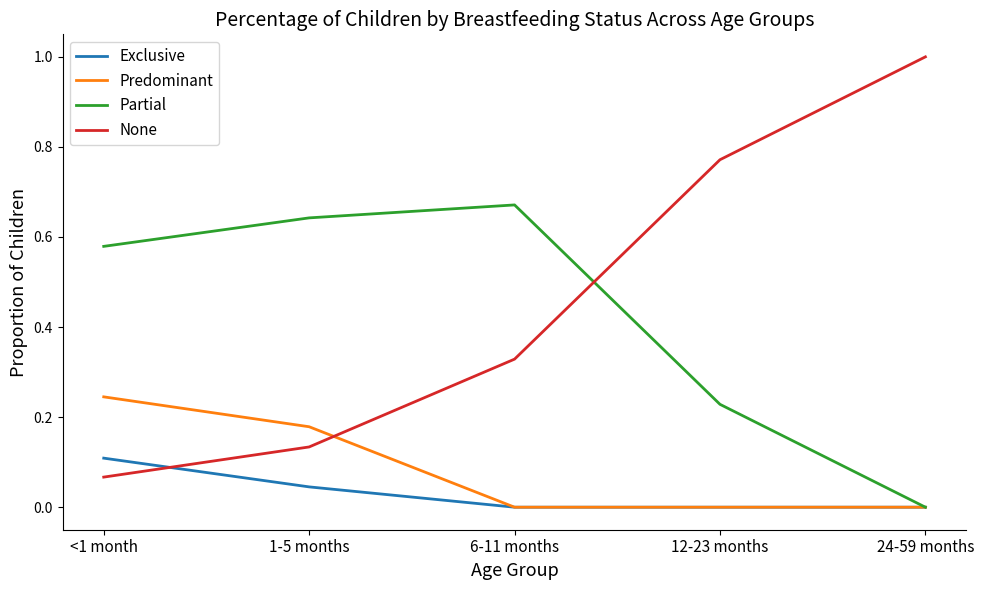

At which category does Partial reach its first local peak?

6-11 months